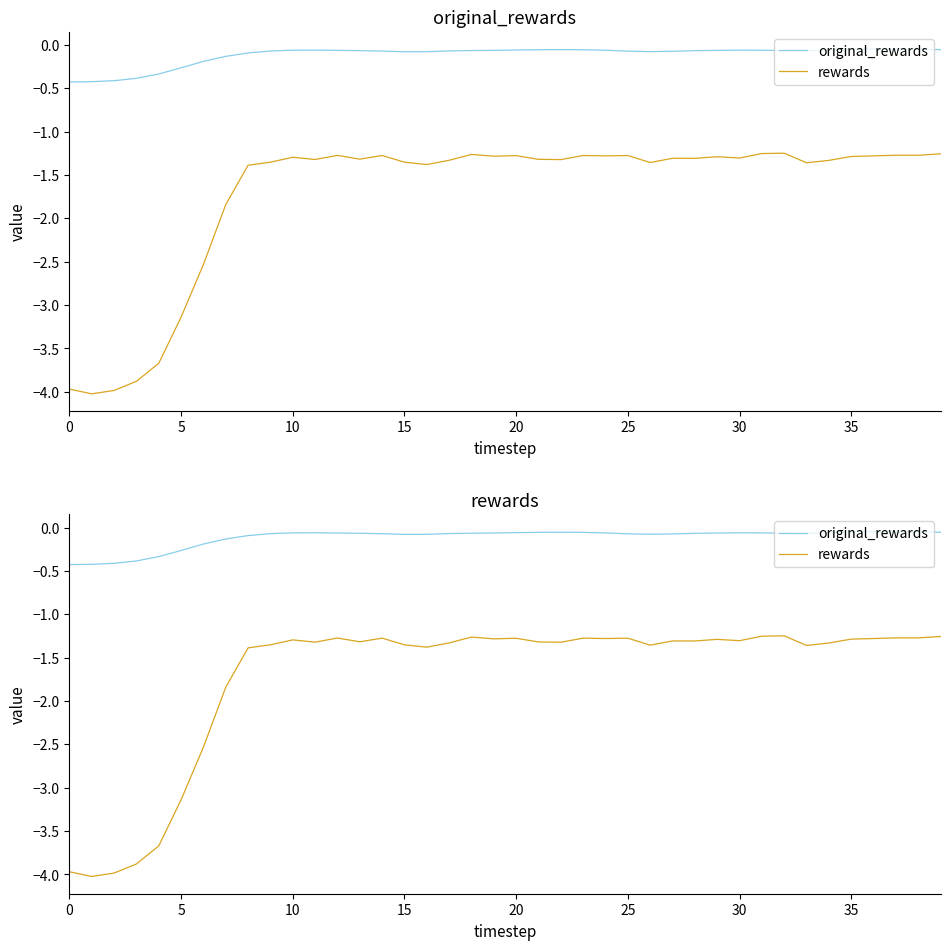

True or false: rewards has a value of -1.0 at 30.

False